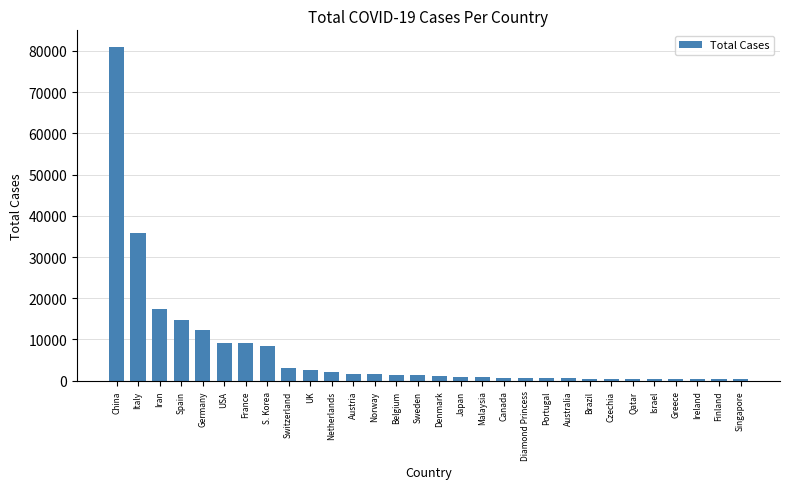

The value at Diamond Princess is 712. True or false?

True